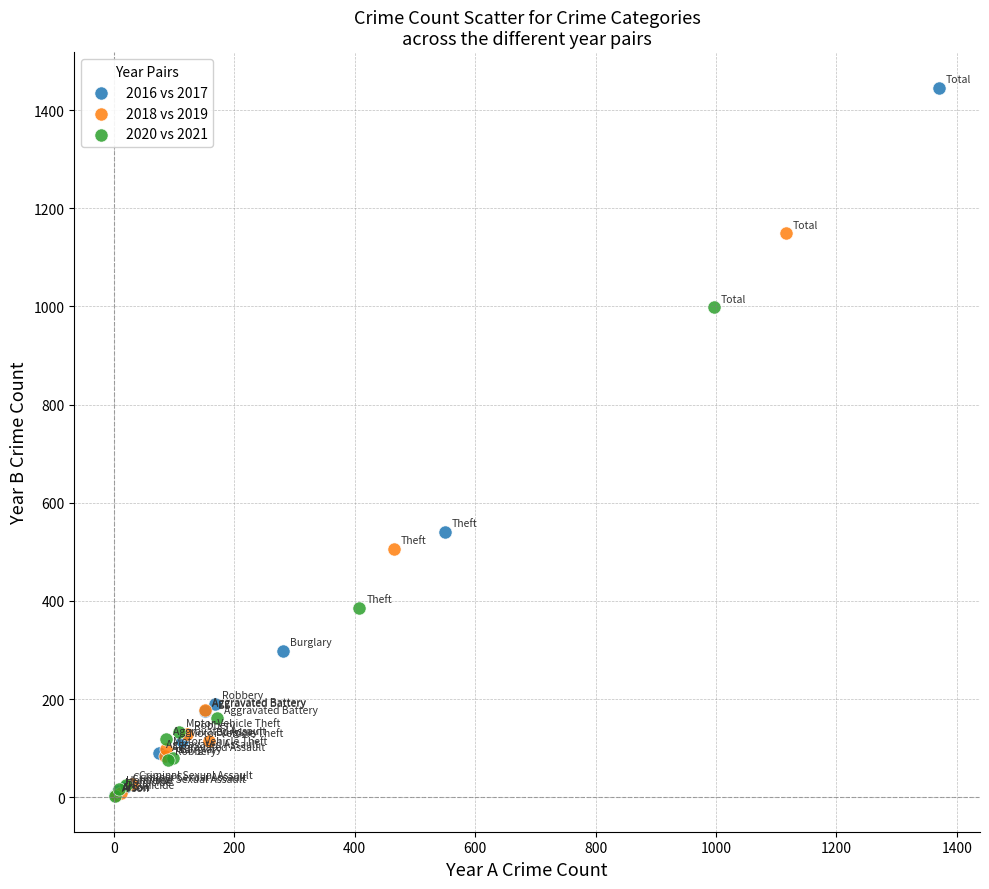

Which series contains the highest Y value?

2016 vs 2017